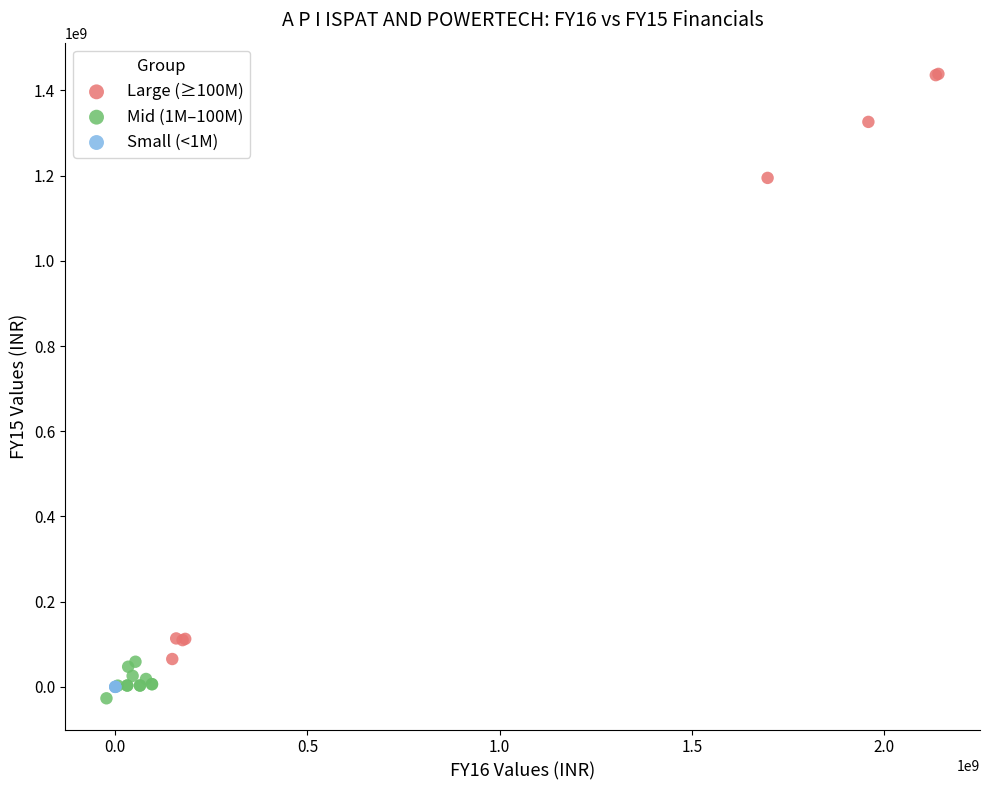

Which series contains the highest Y value?

Large (≥100M)